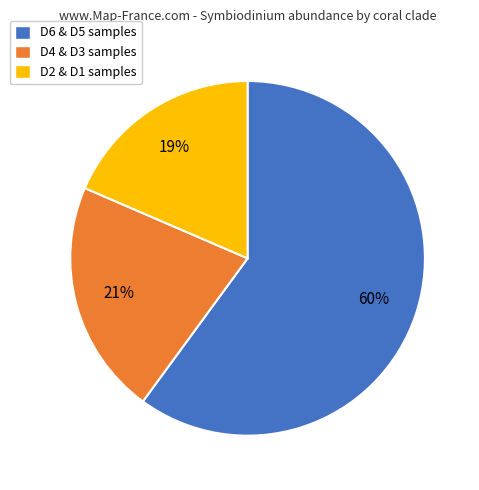

What is the ratio of the value at D2 & D1 samples to the value at D4 & D3 samples?

0.9